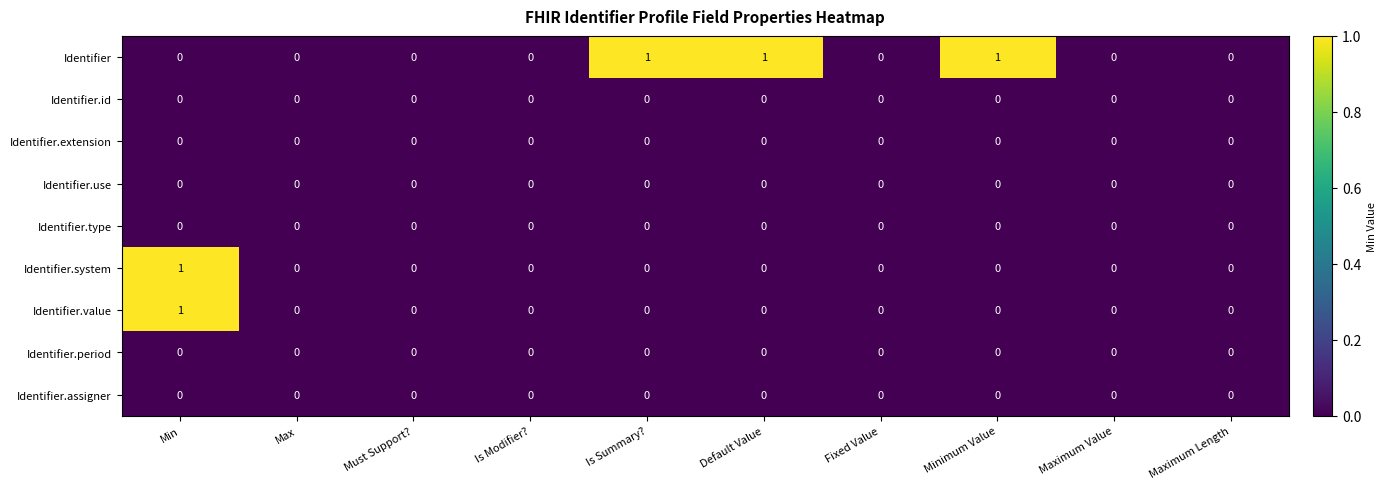

How many categories are shown in the chart?

10